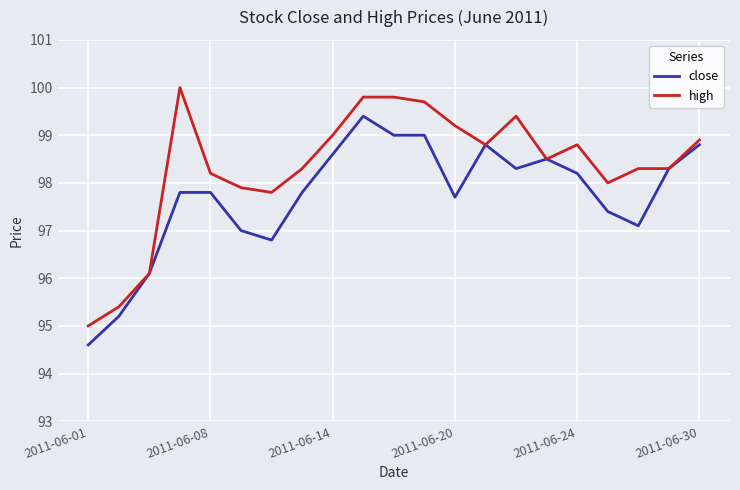

Rank the series by their maximum value, from highest to lowest.

high, close